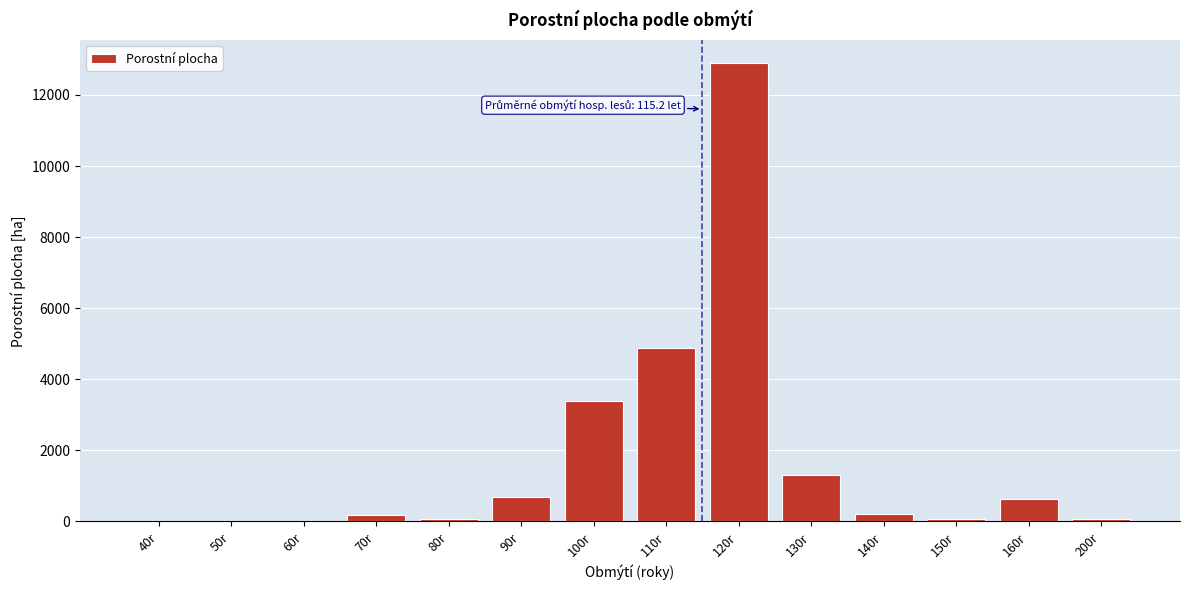

What is the maximum value shown in the chart?

12895.6